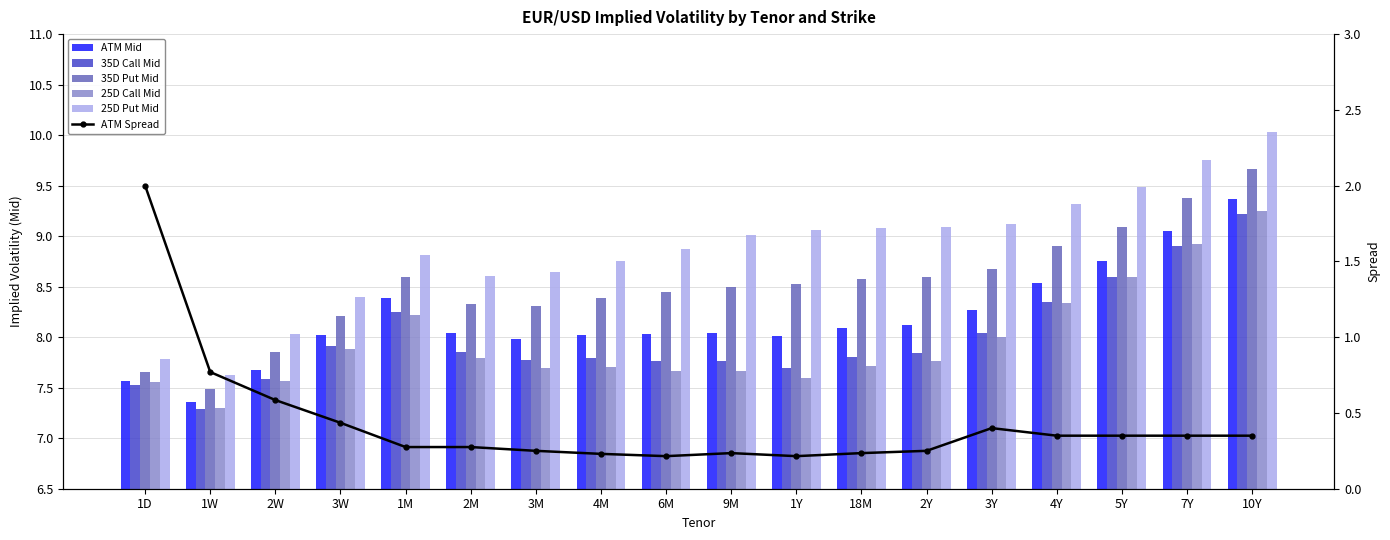

True or false: ATM Spread has a value of 0.2 at 1Y.

True